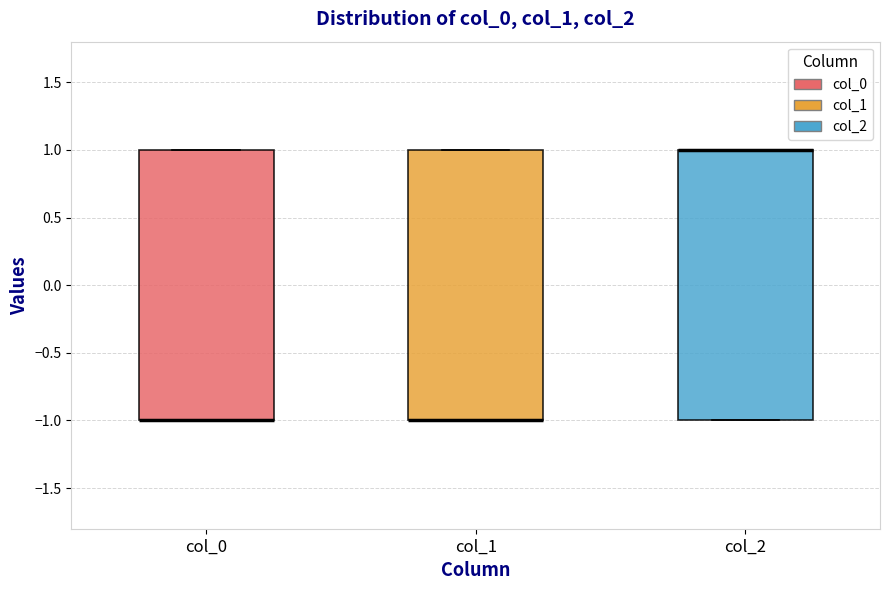

Where is the lower edge of the box for col_2 on the y-axis? The values are not printed on the chart, so give them approximately, as read against the axis.

-1